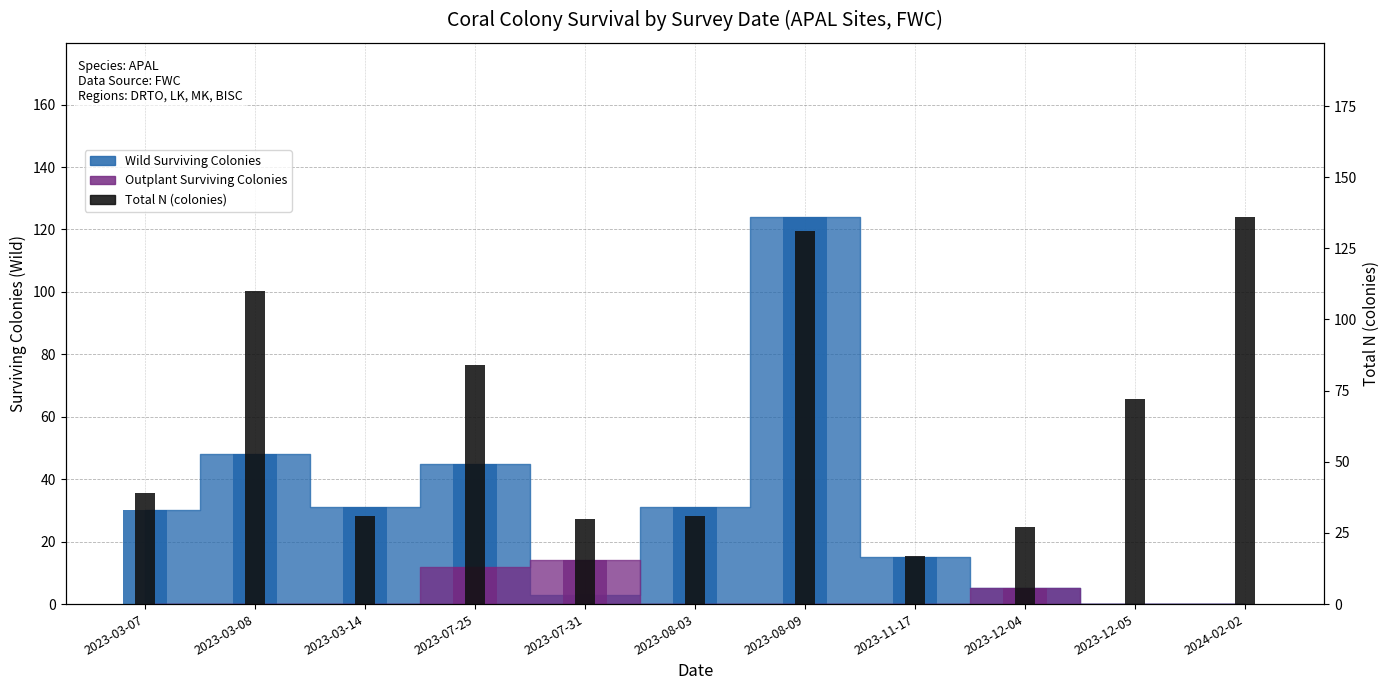

Which label corresponds to the smallest value in the chart?

2023-11-17